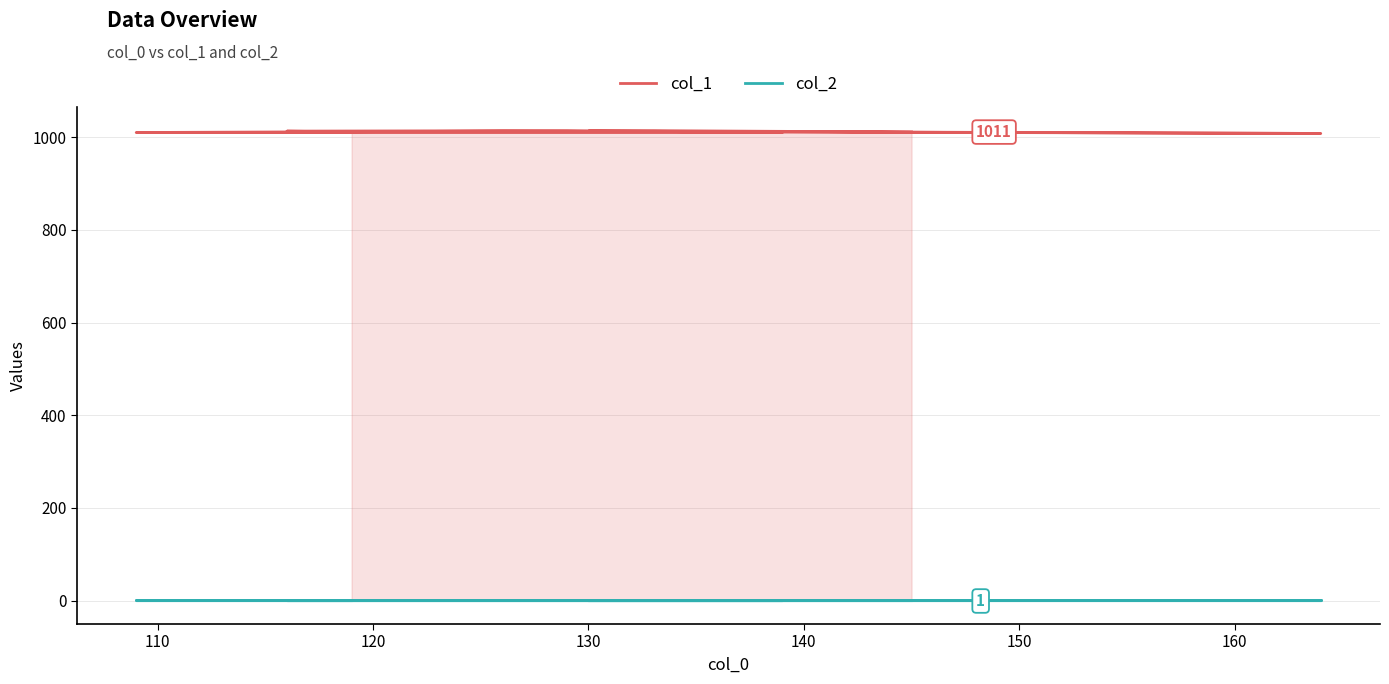

Which series has the largest total across all categories?

col_1